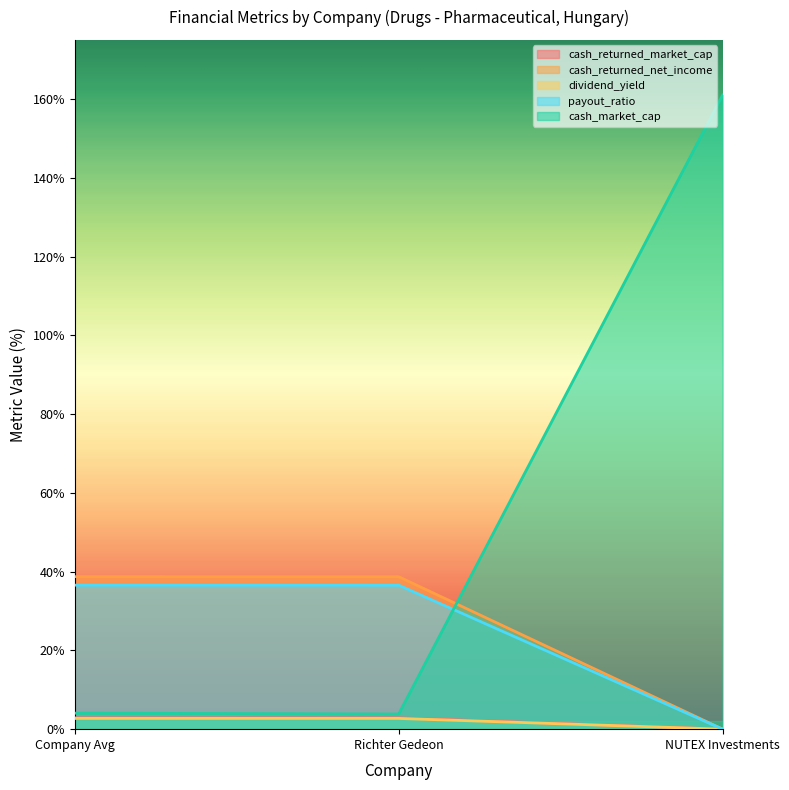

Rank the series at Company Avg from lowest to highest value.

cash_returned_market_cap, dividend_yield, cash_market_cap, payout_ratio, cash_returned_net_income